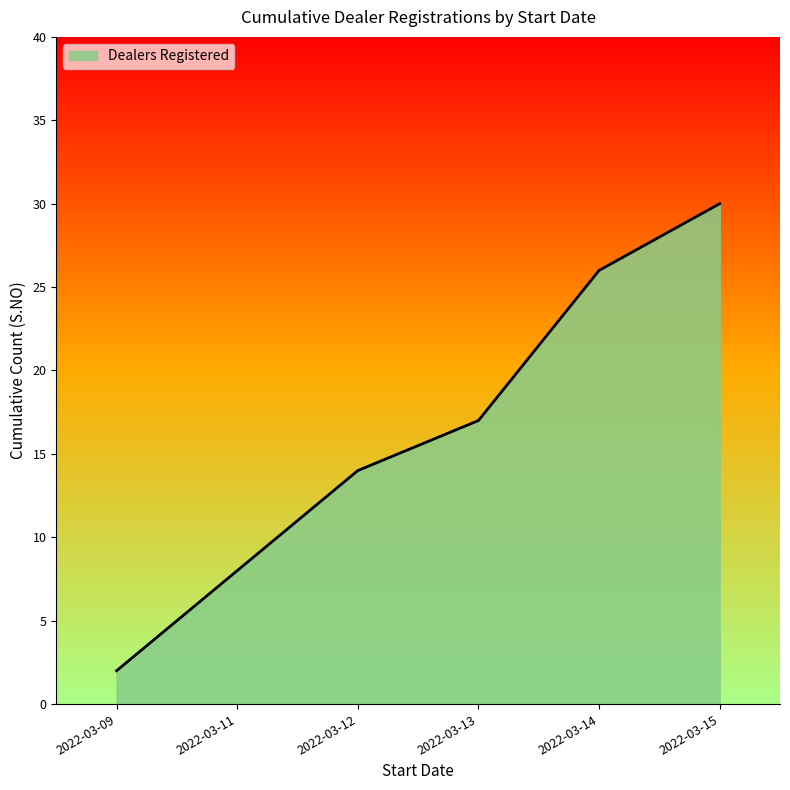

Count the number of categories in the chart.

6